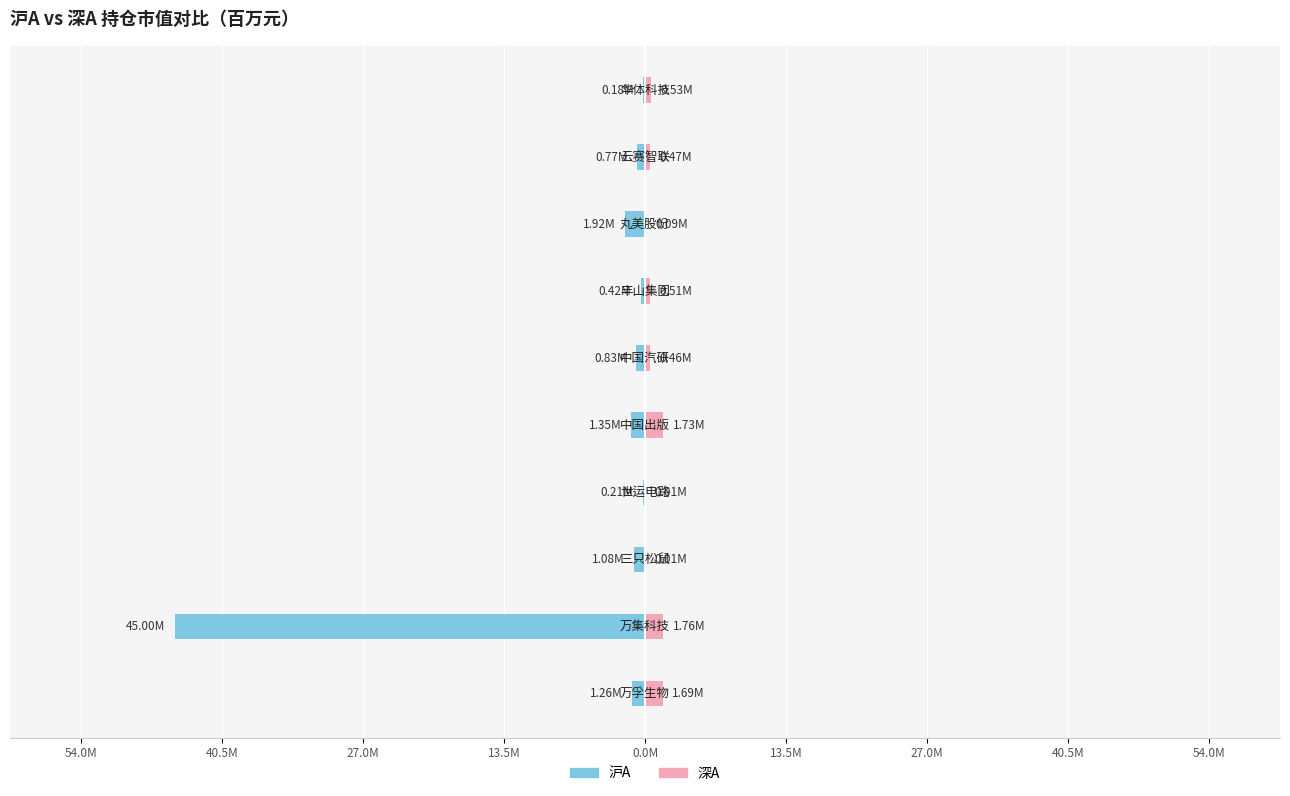

Reading left to right, list all the values displayed in this chart.

沪A: -1.3	-45.0	-1.1	-0.2	-1.3	-0.8	-0.4	-1.9	-0.8	-0.2
深A: 1.7	1.8	0.0	0.0	1.7	0.5	0.5	0.1	0.5	0.5